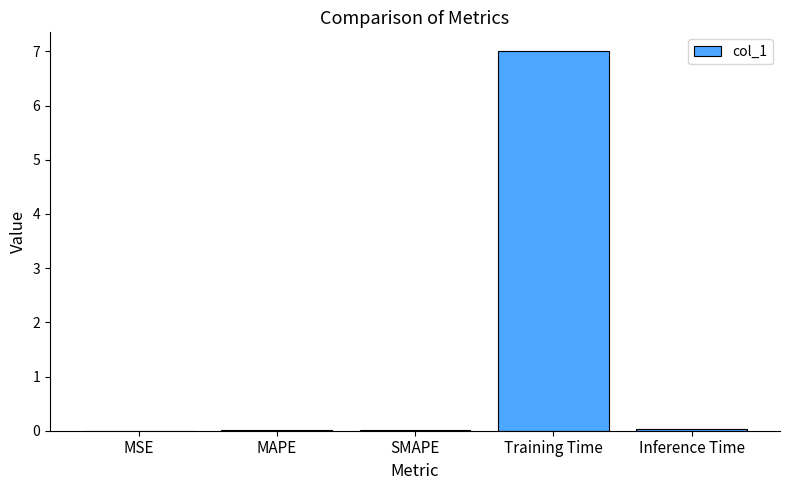

What is the approximate value at Training Time?

7.0